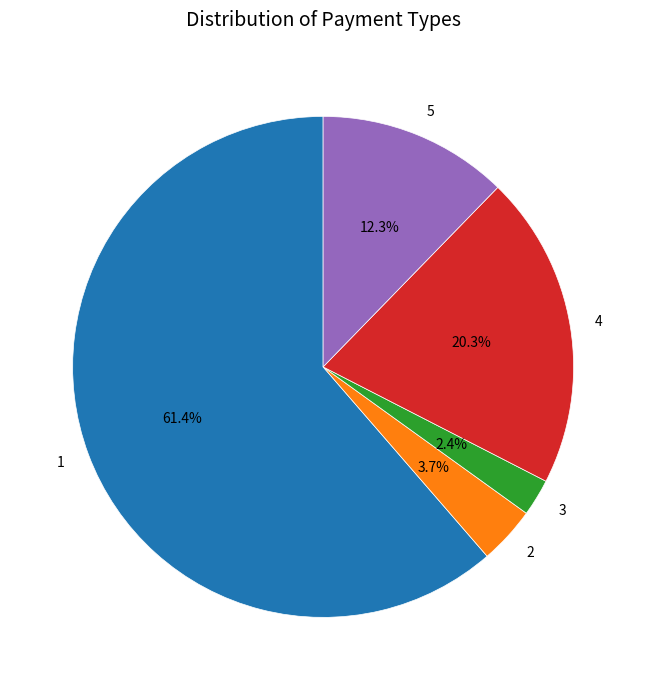

What percentage do 2 and 3 together represent?

6.1%